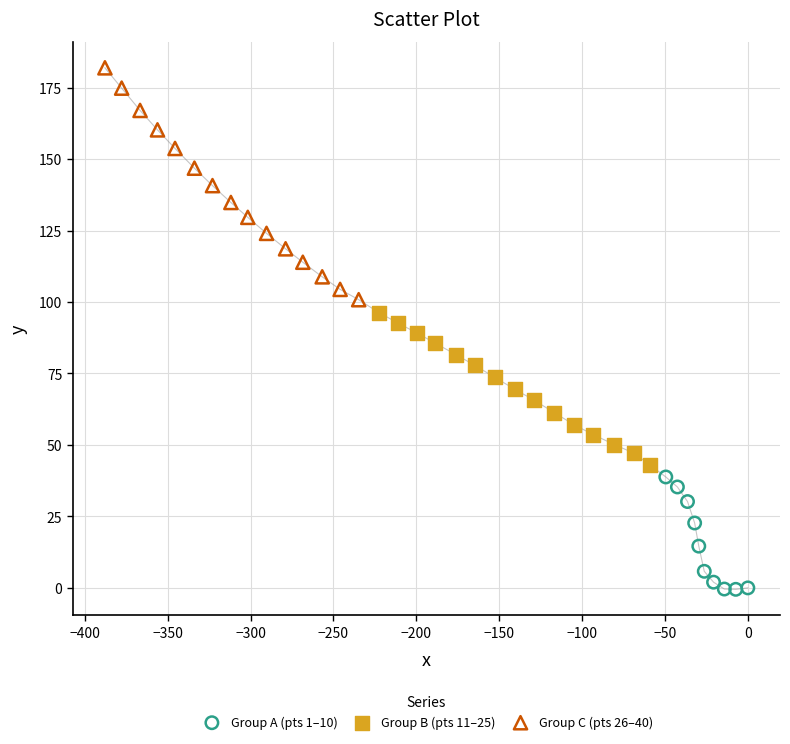

Which series reaches the maximum Y coordinate?

Group C (pts 26–40)